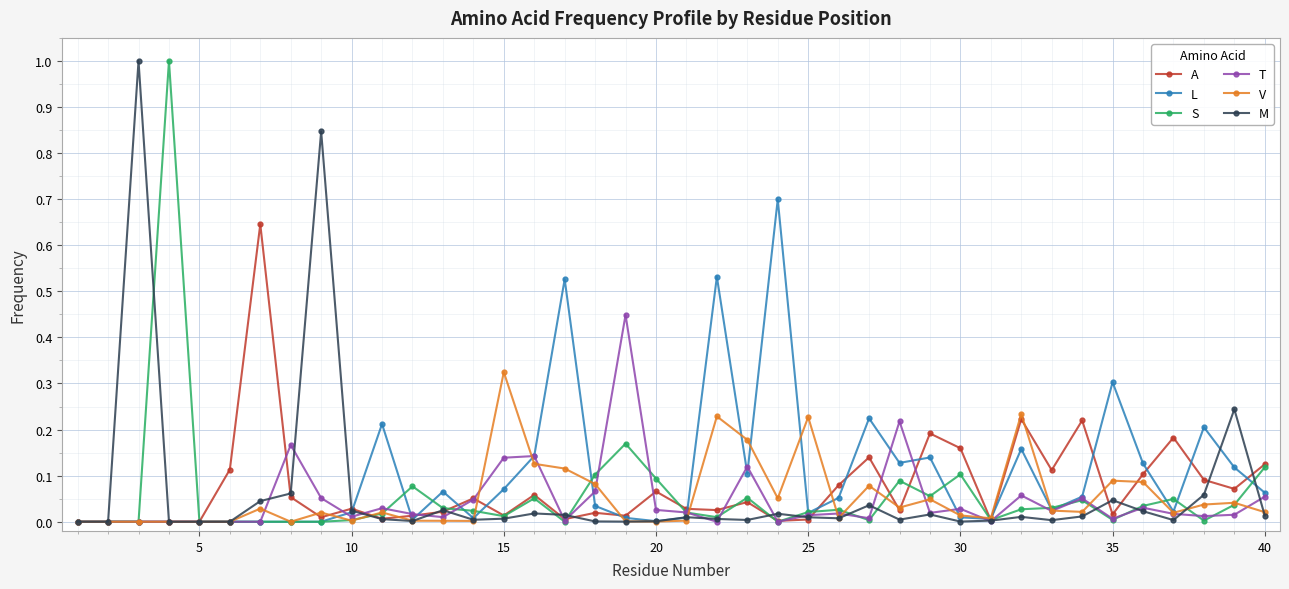

Reading left to right, extract all data points from this chart.

A: 0.0	0.0	0.0	0.0	0.0	0.1	0.6	0.1	0.0	0.0	0.0	0.0	0.0	0.1	0.0	0.1	0.0	0.0	0.0	0.1	0.0	0.0	0.0	0.0	0.0	0.1	0.1	0.0	0.2	0.2	0.0	0.2	0.1	0.2	0.0	0.1	0.2	0.1	0.1	0.1
L: 0.0	0.0	0.0	0.0	0.0	0.0	0.0	0.0	0.0	0.0	0.2	0.0	0.1	0.0	0.1	0.1	0.5	0.0	0.0	0.0	0.0	0.5	0.1	0.7	0.0	0.1	0.2	0.1	0.1	0.0	0.0	0.2	0.0	0.1	0.3	0.1	0.0	0.2	0.1	0.1
S: 0.0	0.0	0.0	1.0	0.0	0.0	0.0	0.0	0.0	0.0	0.0	0.1	0.0	0.0	0.0	0.1	0.0	0.1	0.2	0.1	0.0	0.0	0.1	0.0	0.0	0.0	0.0	0.1	0.1	0.1	0.0	0.0	0.0	0.0	0.0	0.0	0.0	0.0	0.0	0.1
T: 0.0	0.0	0.0	0.0	0.0	0.0	0.0	0.2	0.1	0.0	0.0	0.0	0.0	0.0	0.1	0.1	0.0	0.1	0.4	0.0	0.0	0.0	0.1	0.0	0.0	0.0	0.0	0.2	0.0	0.0	0.0	0.1	0.0	0.1	0.0	0.0	0.0	0.0	0.0	0.1
V: 0.0	0.0	0.0	0.0	0.0	0.0	0.0	0.0	0.0	0.0	0.0	0.0	0.0	0.0	0.3	0.1	0.1	0.1	0.0	0.0	0.0	0.2	0.2	0.1	0.2	0.0	0.1	0.0	0.0	0.0	0.0	0.2	0.0	0.0	0.1	0.1	0.0	0.0	0.0	0.0
M: 0.0	0.0	1.0	0.0	0.0	0.0	0.0	0.1	0.8	0.0	0.0	0.0	0.0	0.0	0.0	0.0	0.0	0.0	0.0	0.0	0.0	0.0	0.0	0.0	0.0	0.0	0.0	0.0	0.0	0.0	0.0	0.0	0.0	0.0	0.0	0.0	0.0	0.1	0.2	0.0